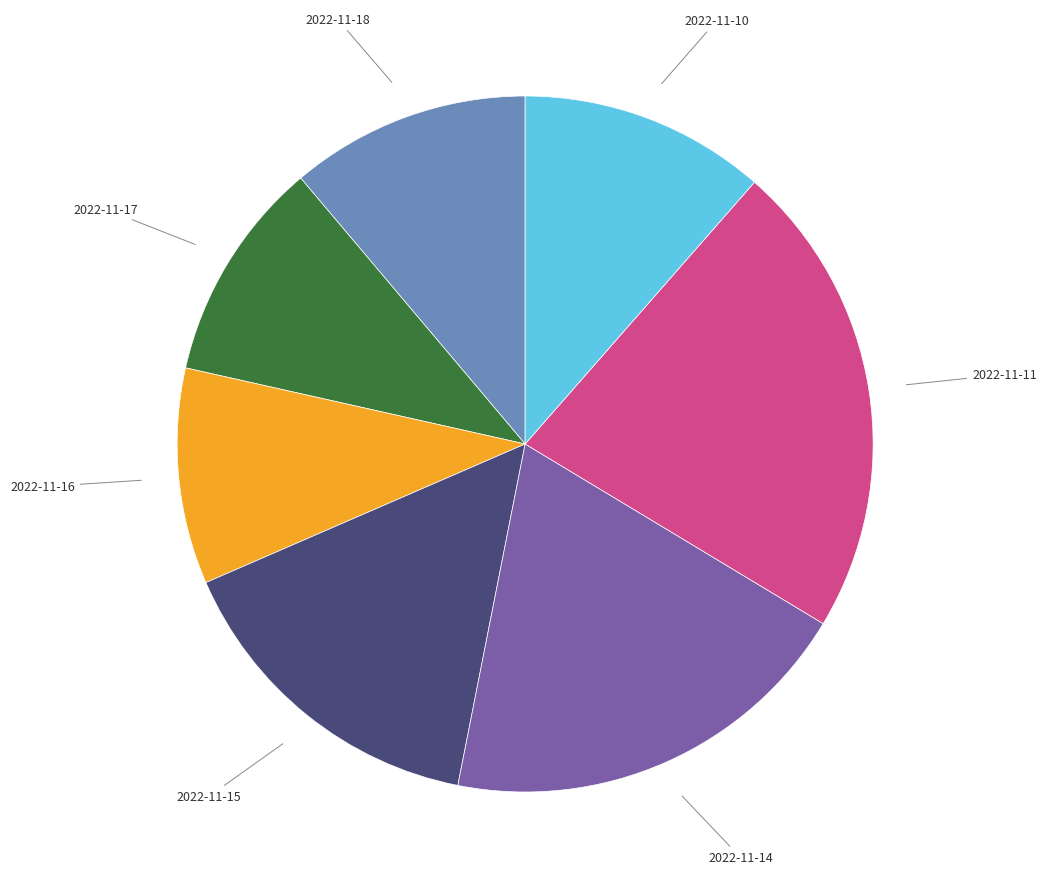

Is there a majority slice in this chart?

No